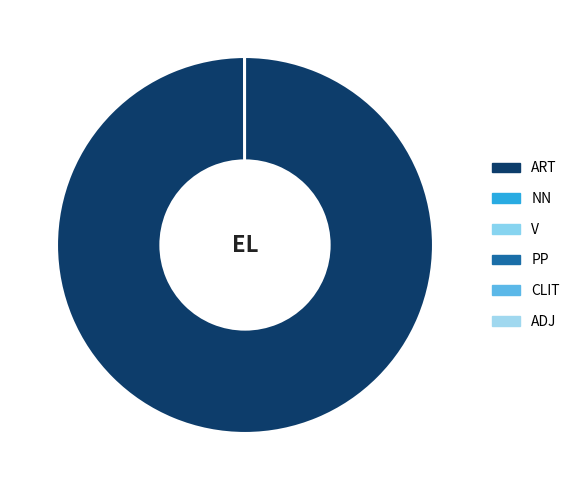

Is it true that V is 5% of the pie?

False